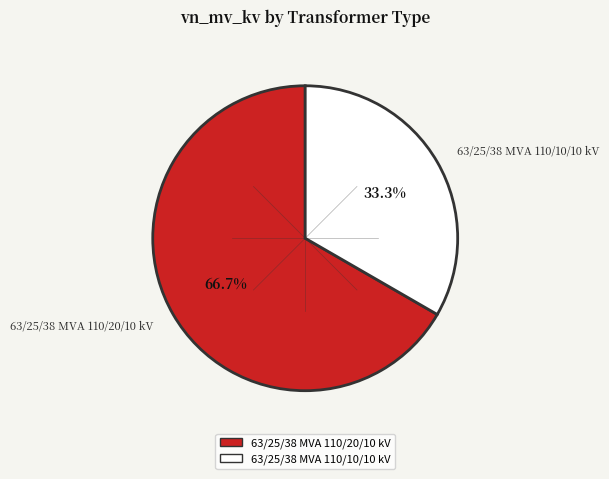

What percentage is the 63/25/38 MVA 110/10/10 kV slice, to the nearest percent?

33%